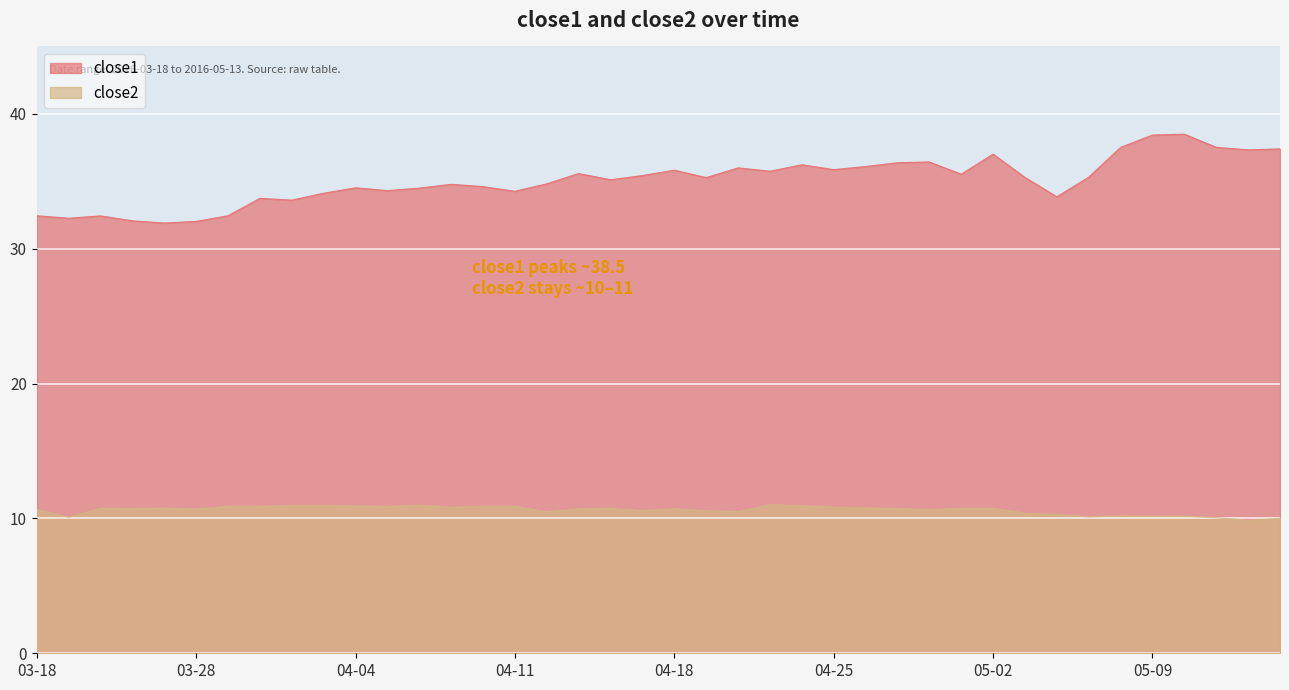

Where does the close2 series first go above 10?

03-18